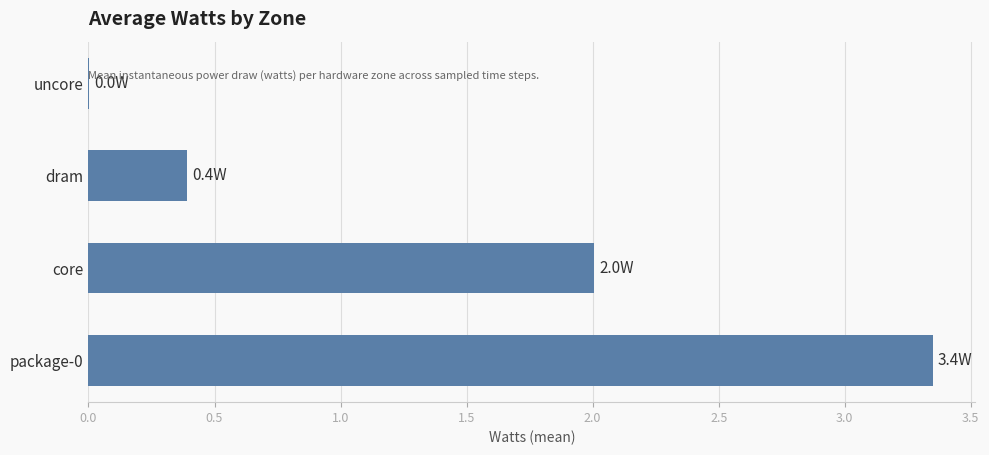

What is the sum of all values?

5.7